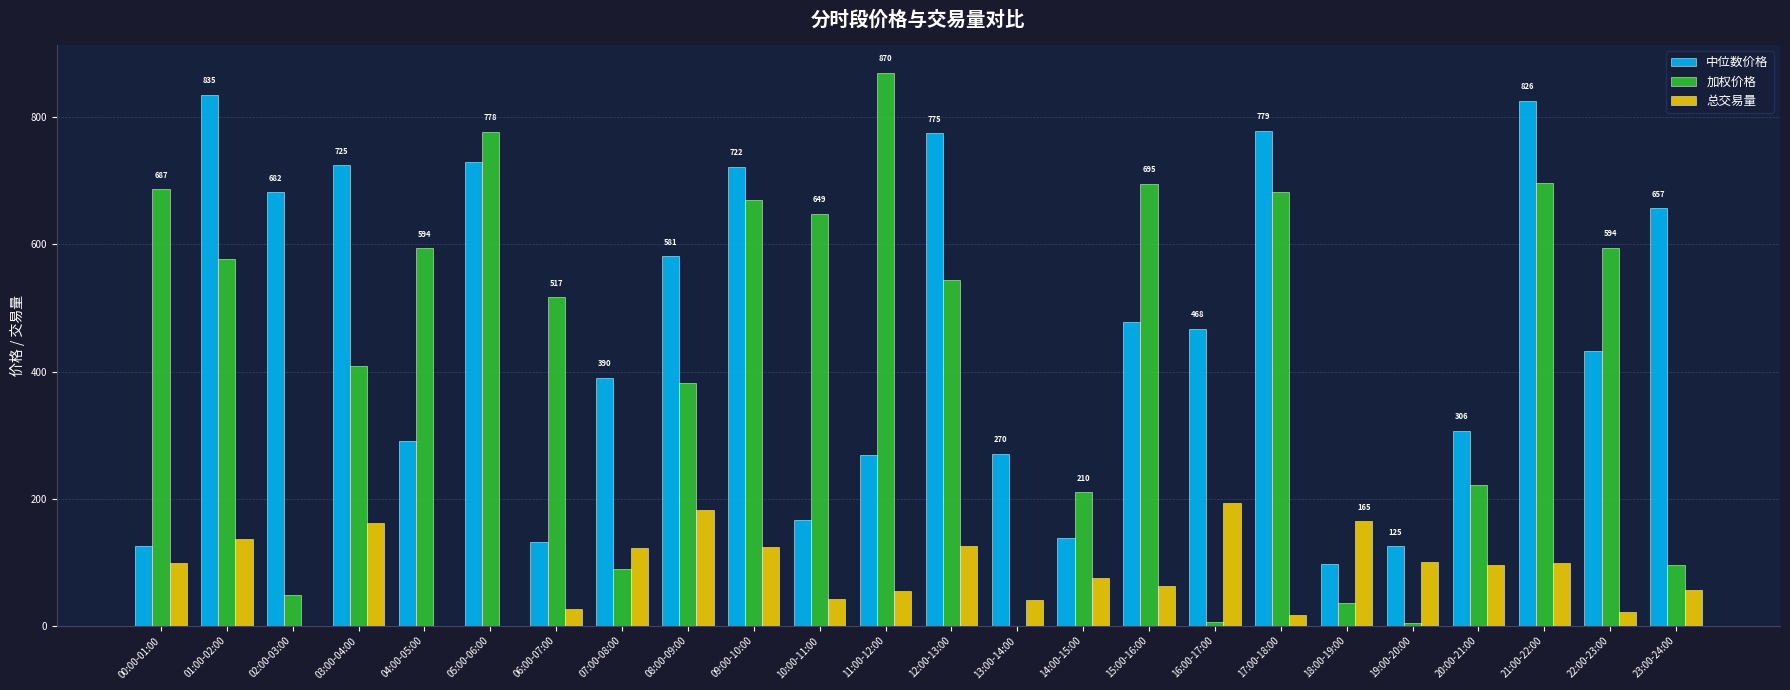

Is it true that 总交易量 equals 42.6 at 14:00-15:00?

False